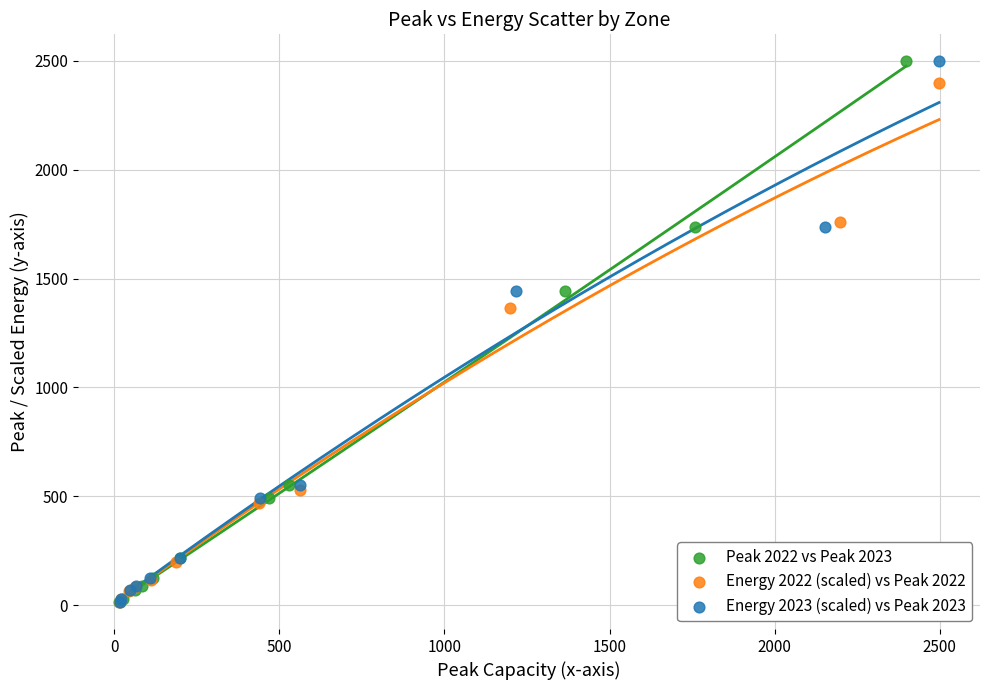

What are all the series names shown in the legend?

Peak 2022 vs Peak 2023, Energy 2022 (scaled) vs Peak 2022, Energy 2023 (scaled) vs Peak 2023